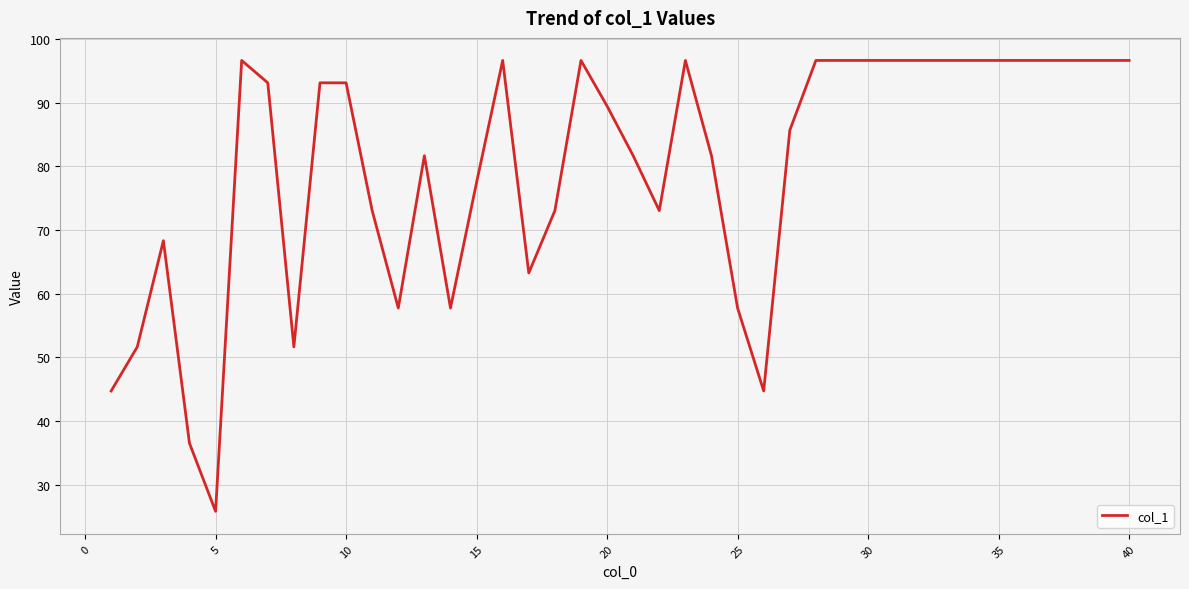

What is the average value?

80.0